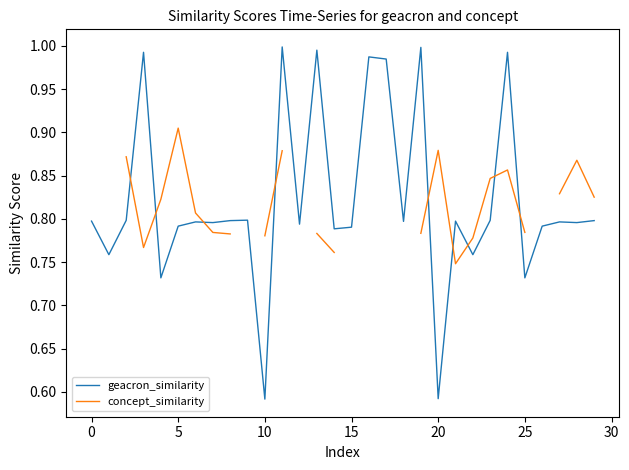

How many data points does each series have?

30